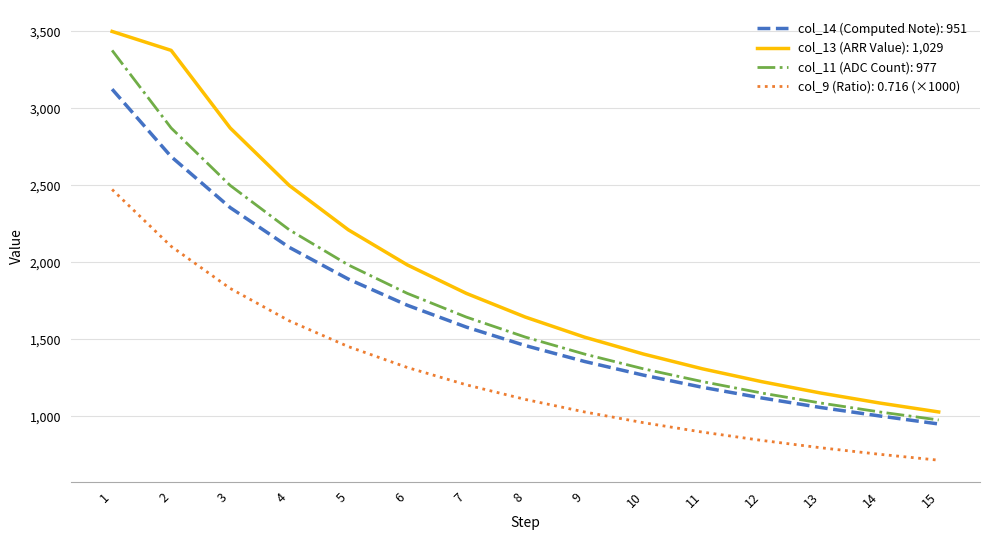

Which series has the largest total across all categories?

col_13 (ARR Value): 1,029